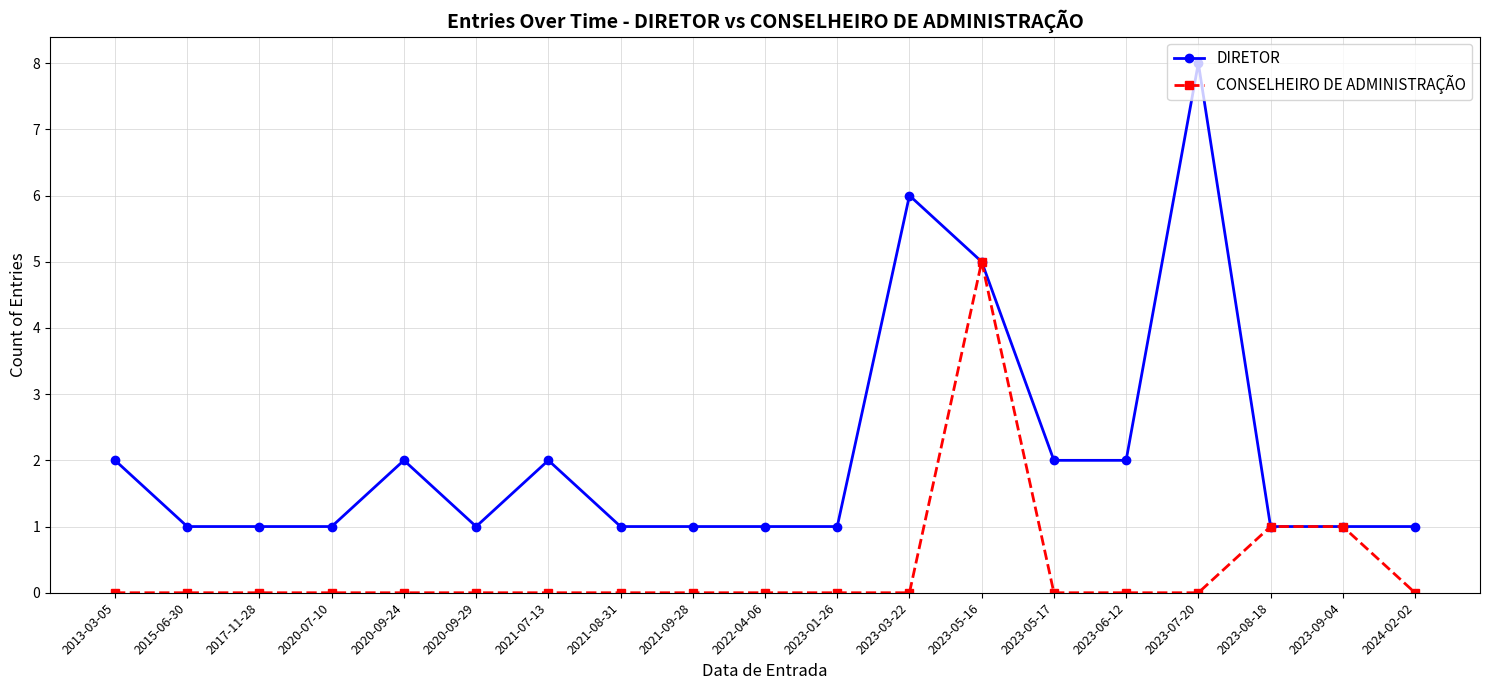

What is the sum of all DIRETOR values?

40